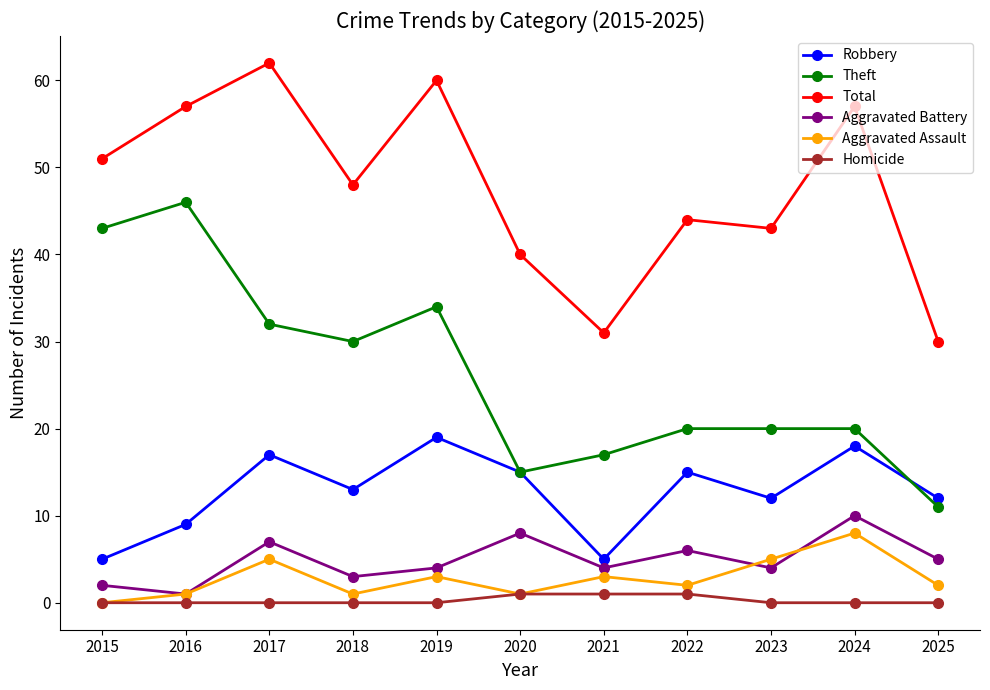

Does the chart have visible grid lines?

No